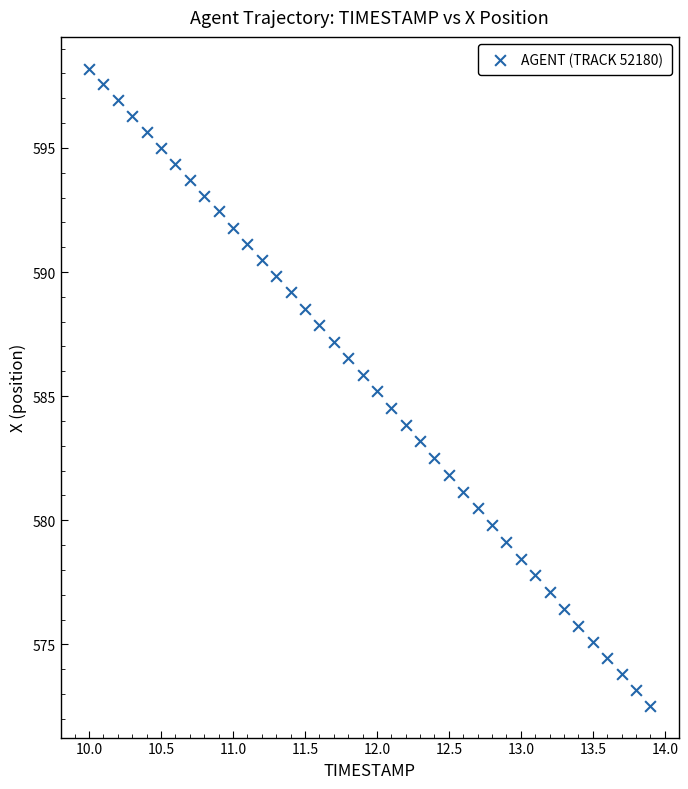

What is the range of Y values (max minus min)?

25.7